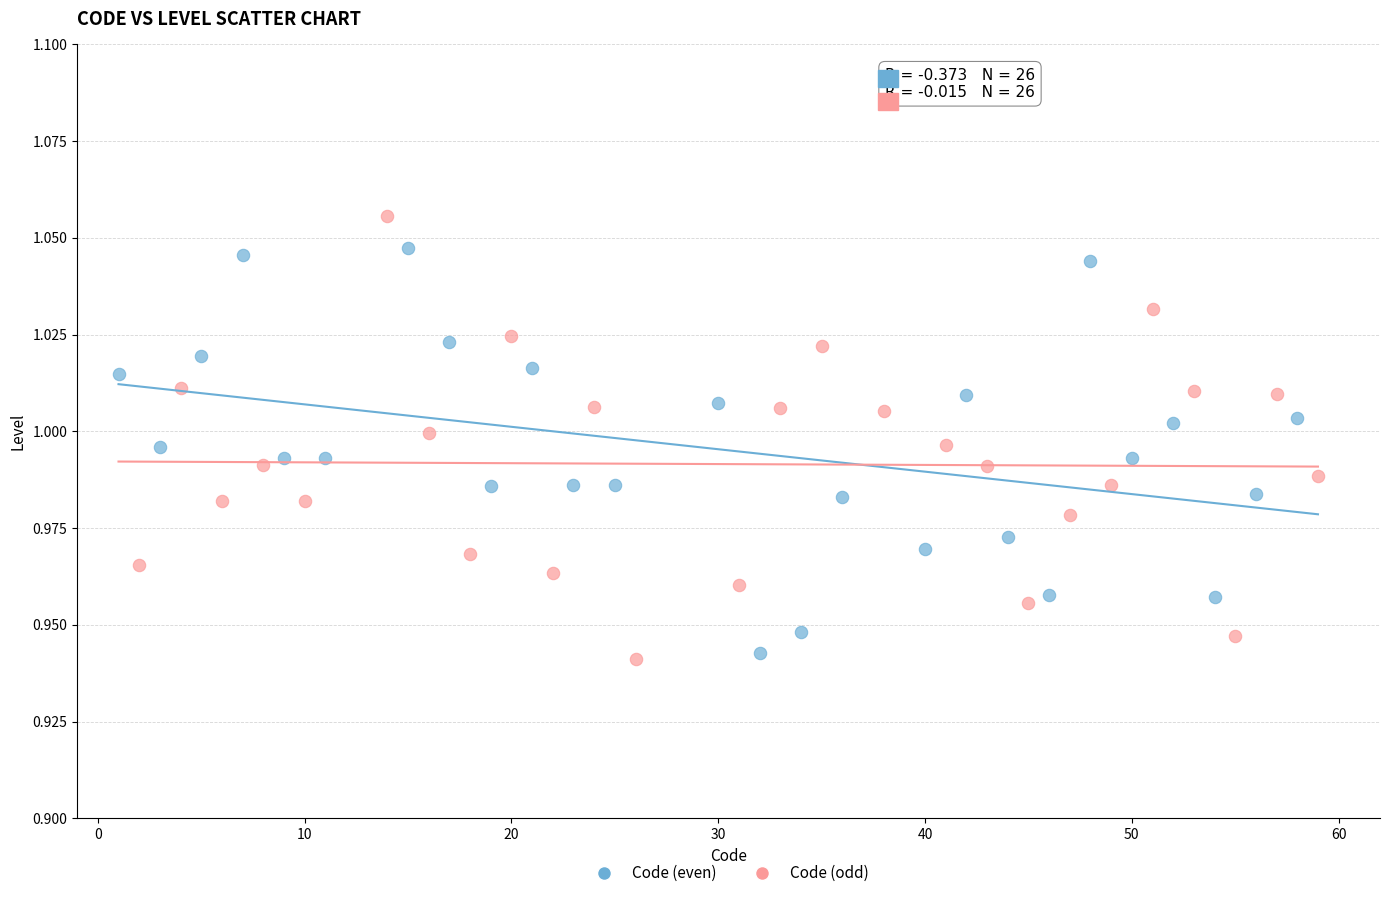

Which series reaches the maximum Y coordinate?

Code (odd)